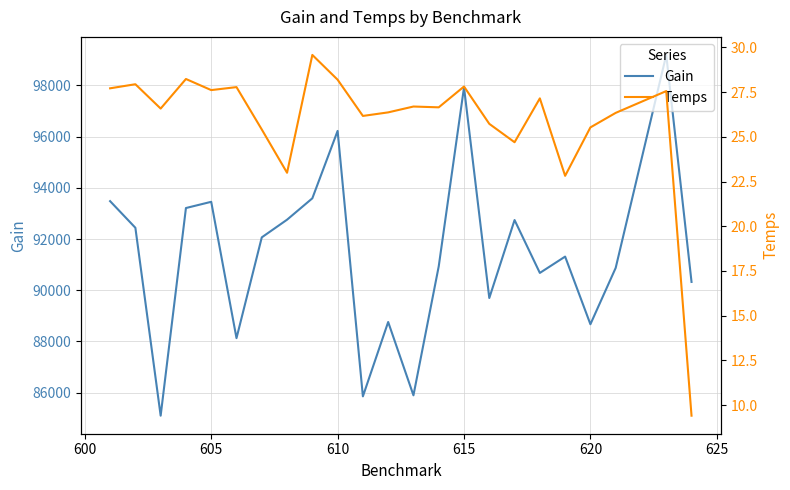

What is the minimum value for Gain?

85098.9